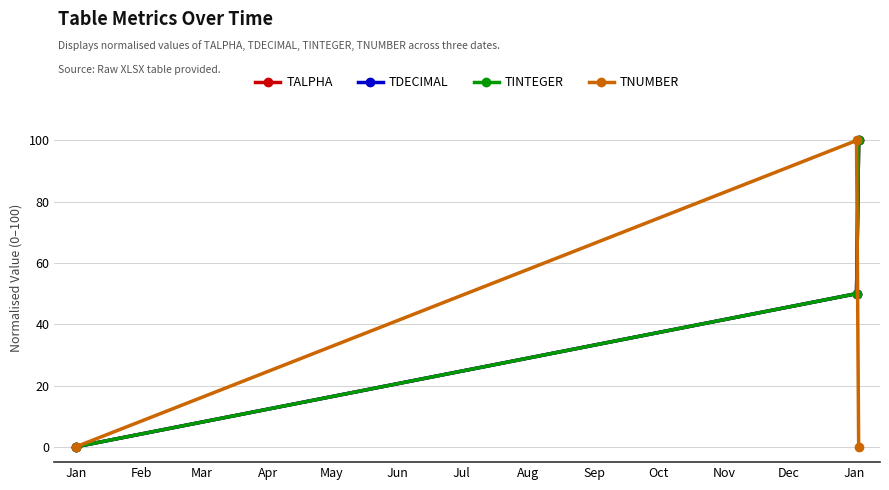

Does the chart have visible grid lines?

Yes